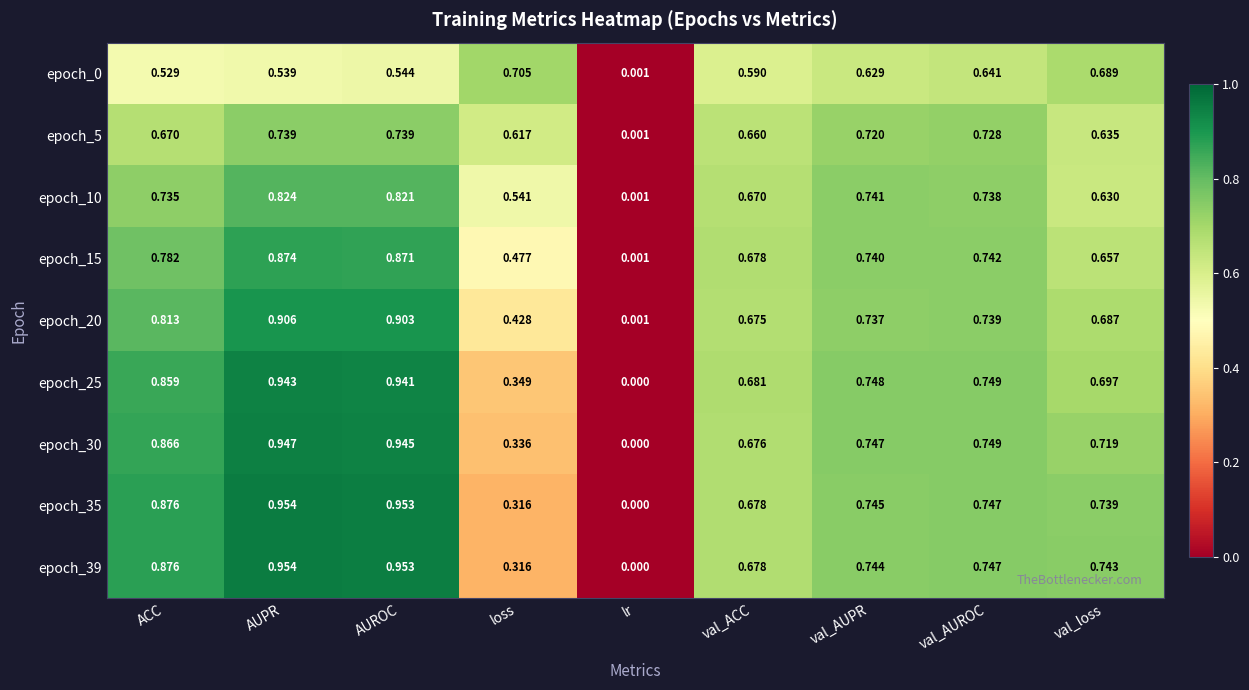

Which label corresponds to the largest value in the chart?

AUPR